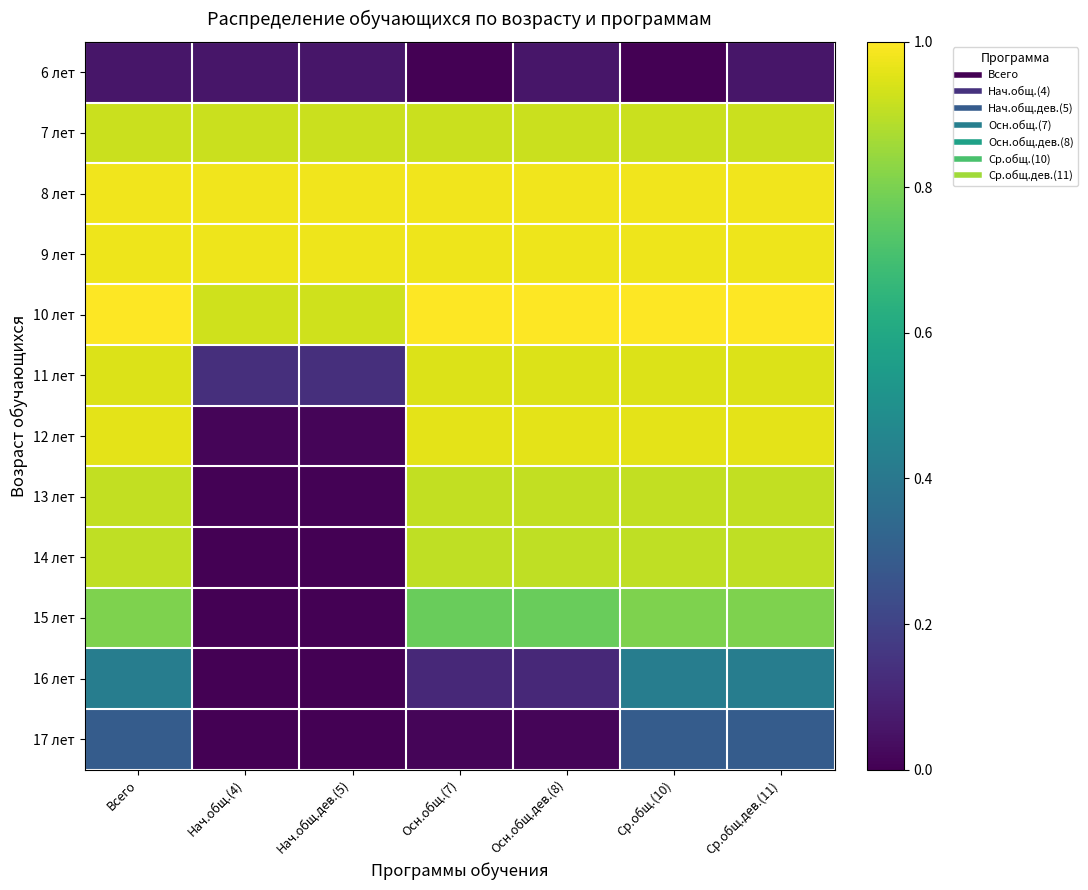

Reading left to right, what are all the values shown in this chart?

6 лет: Всего=0.1	Нач.общ.(4)=0.1	Нач.общ.дев.(5)=0.1	Осн.общ.(7)=0.0	Осн.общ.дев.(8)=0.1	Ср.общ.(10)=0.0	Ср.общ.дев.(11)=0.1
7 лет: Всего=0.9	Нач.общ.(4)=0.9	Нач.общ.дев.(5)=0.9	Осн.общ.(7)=0.9	Осн.общ.дев.(8)=0.9	Ср.общ.(10)=0.9	Ср.общ.дев.(11)=0.9
8 лет: Всего=1.0	Нач.общ.(4)=1.0	Нач.общ.дев.(5)=1.0	Осн.общ.(7)=1.0	Осн.общ.дев.(8)=1.0	Ср.общ.(10)=1.0	Ср.общ.дев.(11)=1.0
9 лет: Всего=1.0	Нач.общ.(4)=1.0	Нач.общ.дев.(5)=1.0	Осн.общ.(7)=1.0	Осн.общ.дев.(8)=1.0	Ср.общ.(10)=1.0	Ср.общ.дев.(11)=1.0
10 лет: Всего=1.0	Нач.общ.(4)=0.9	Нач.общ.дев.(5)=0.9	Осн.общ.(7)=1.0	Осн.общ.дев.(8)=1.0	Ср.общ.(10)=1.0	Ср.общ.дев.(11)=1.0
11 лет: Всего=0.9	Нач.общ.(4)=0.1	Нач.общ.дев.(5)=0.1	Осн.общ.(7)=0.9	Осн.общ.дев.(8)=0.9	Ср.общ.(10)=0.9	Ср.общ.дев.(11)=0.9
12 лет: Всего=1.0	Нач.общ.(4)=0.0	Нач.общ.дев.(5)=0.0	Осн.общ.(7)=1.0	Осн.общ.дев.(8)=1.0	Ср.общ.(10)=1.0	Ср.общ.дев.(11)=1.0
13 лет: Всего=0.9	Нач.общ.(4)=0.0	Нач.общ.дев.(5)=0.0	Осн.общ.(7)=0.9	Осн.общ.дев.(8)=0.9	Ср.общ.(10)=0.9	Ср.общ.дев.(11)=0.9
14 лет: Всего=0.9	Нач.общ.(4)=0.0	Нач.общ.дев.(5)=0.0	Осн.общ.(7)=0.9	Осн.общ.дев.(8)=0.9	Ср.общ.(10)=0.9	Ср.общ.дев.(11)=0.9
15 лет: Всего=0.8	Нач.общ.(4)=0.0	Нач.общ.дев.(5)=0.0	Осн.общ.(7)=0.8	Осн.общ.дев.(8)=0.8	Ср.общ.(10)=0.8	Ср.общ.дев.(11)=0.8
16 лет: Всего=0.4	Нач.общ.(4)=0.0	Нач.общ.дев.(5)=0.0	Осн.общ.(7)=0.1	Осн.общ.дев.(8)=0.1	Ср.общ.(10)=0.4	Ср.общ.дев.(11)=0.4
17 лет: Всего=0.3	Нач.общ.(4)=0.0	Нач.общ.дев.(5)=0.0	Осн.общ.(7)=0.0	Осн.общ.дев.(8)=0.0	Ср.общ.(10)=0.3	Ср.общ.дев.(11)=0.3